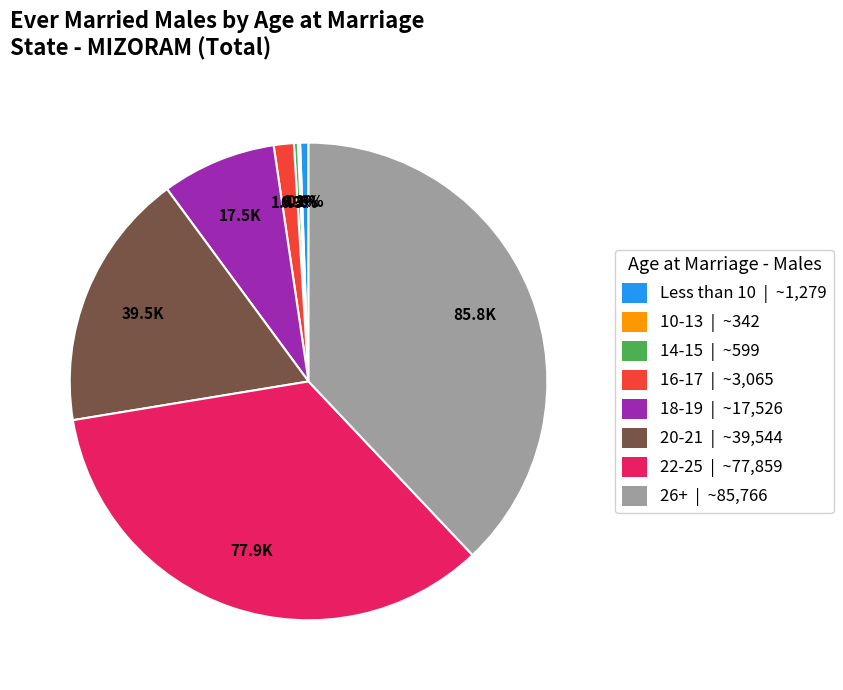

Is there any slice that represents more than half of the pie?

No